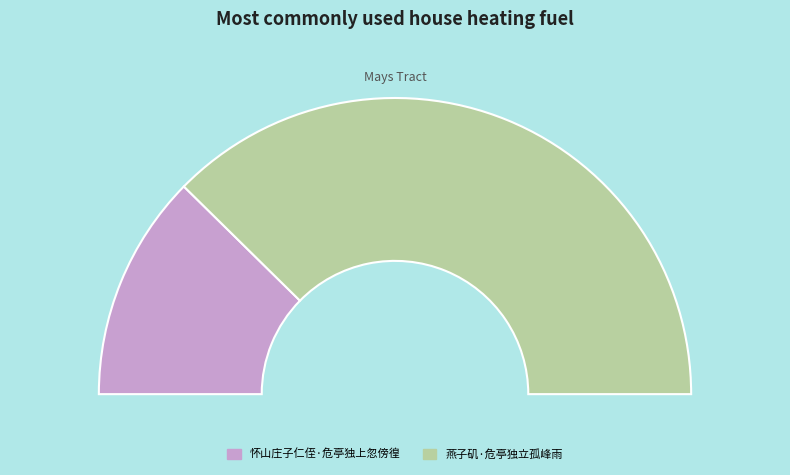

How many segments does this pie chart have?

2